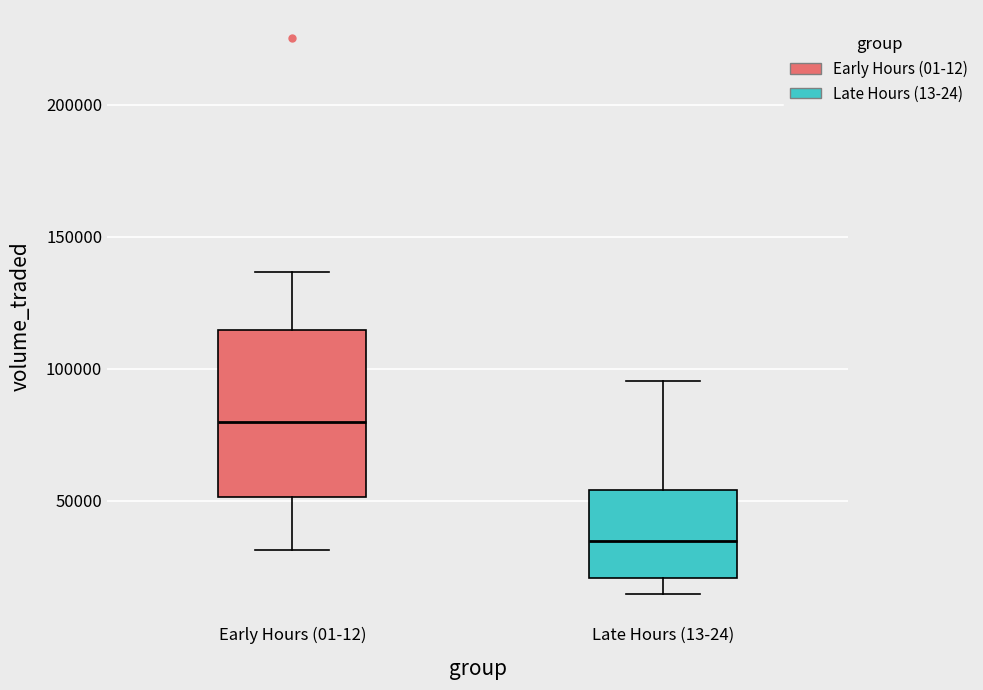

Which box's median line is the lowest?

Late Hours (13-24)